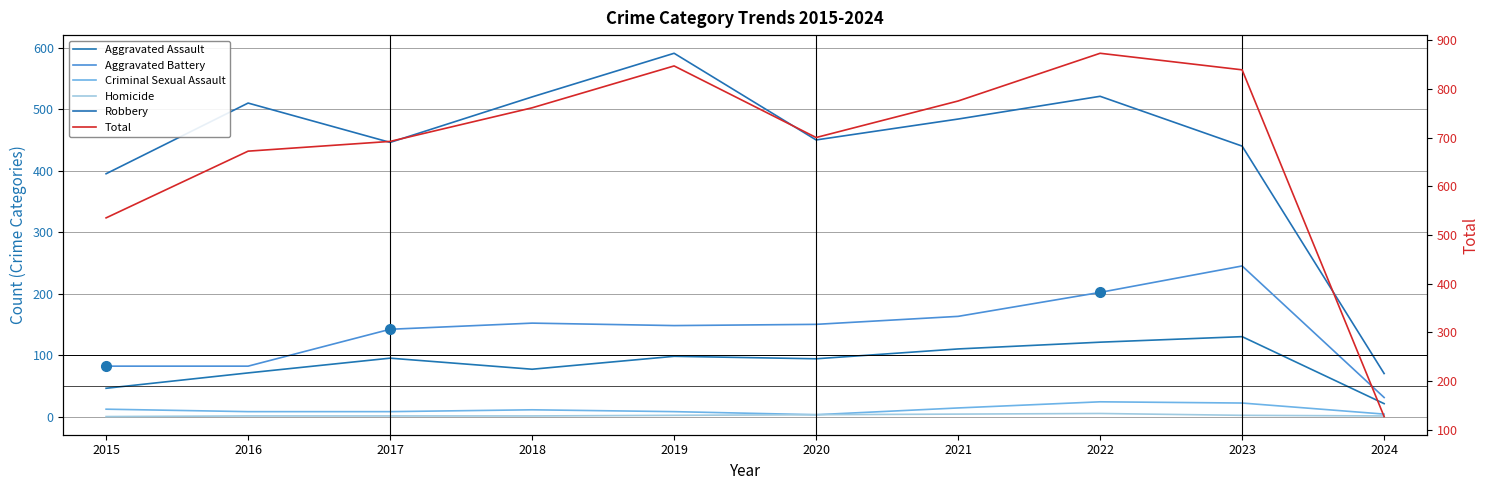

True or false: Aggravated Assault and Aggravated Battery intersect in this chart.

False